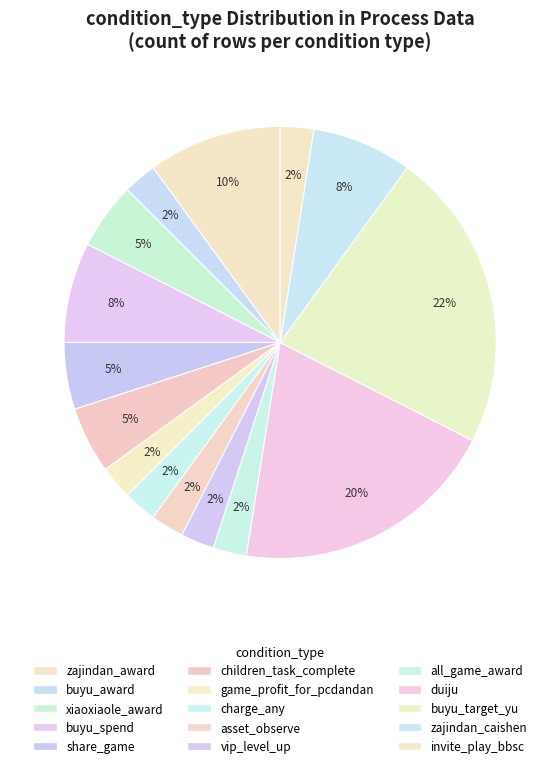

To the nearest percent, what percentage of the pie is invite_play_bbsc?

2%